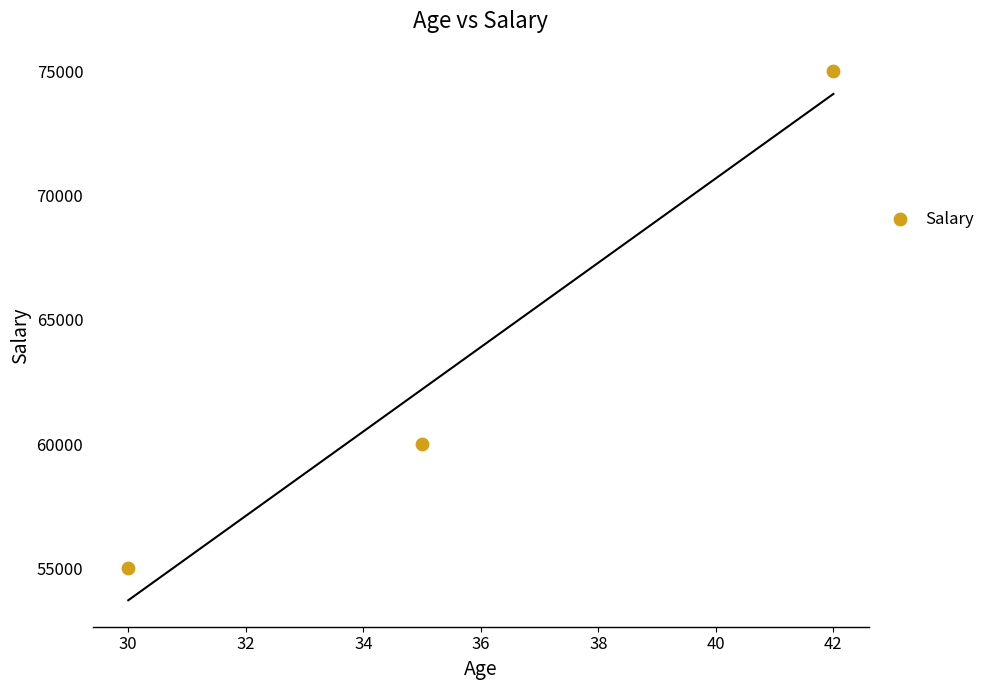

What Y value in the scatter plot is closest to 65000?

60000